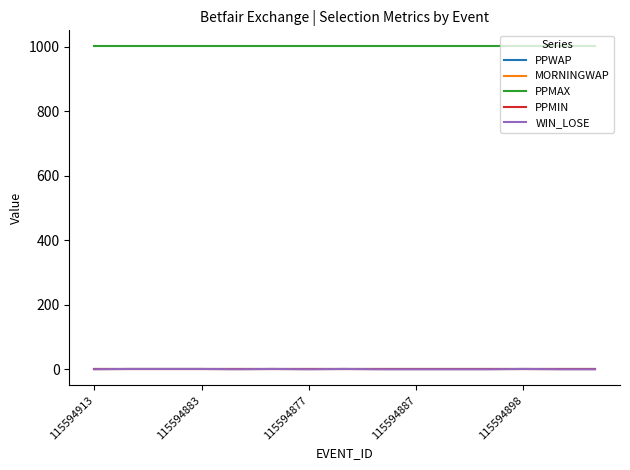

How many WIN_LOSE values are between 0 and 1?

15